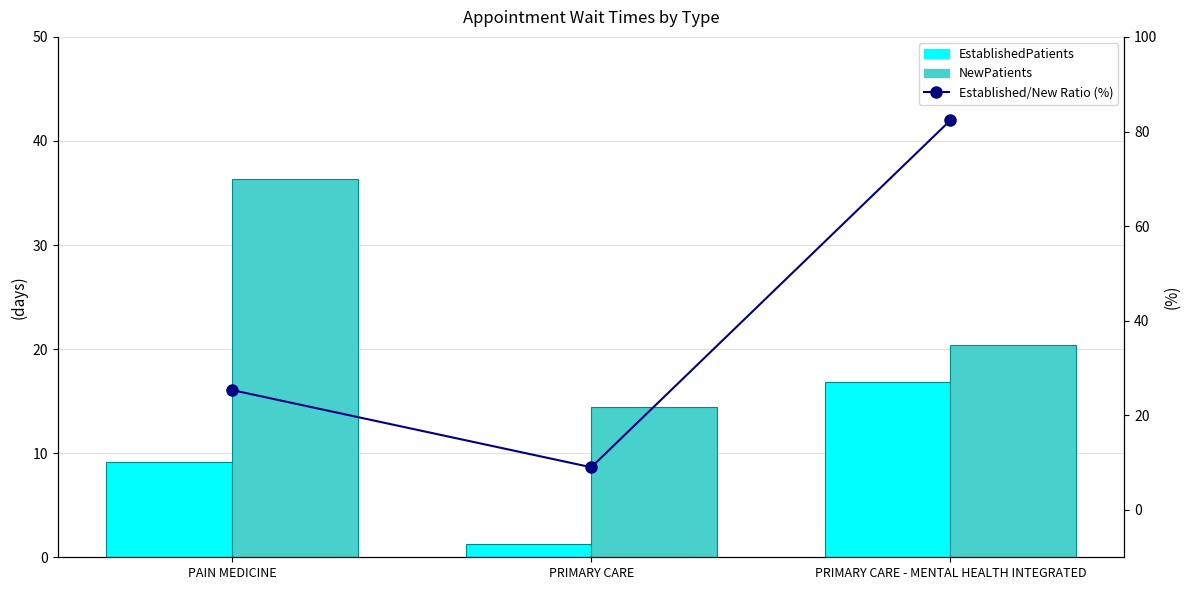

What is the difference between the highest and lowest values at PRIMARY CARE?

13.1